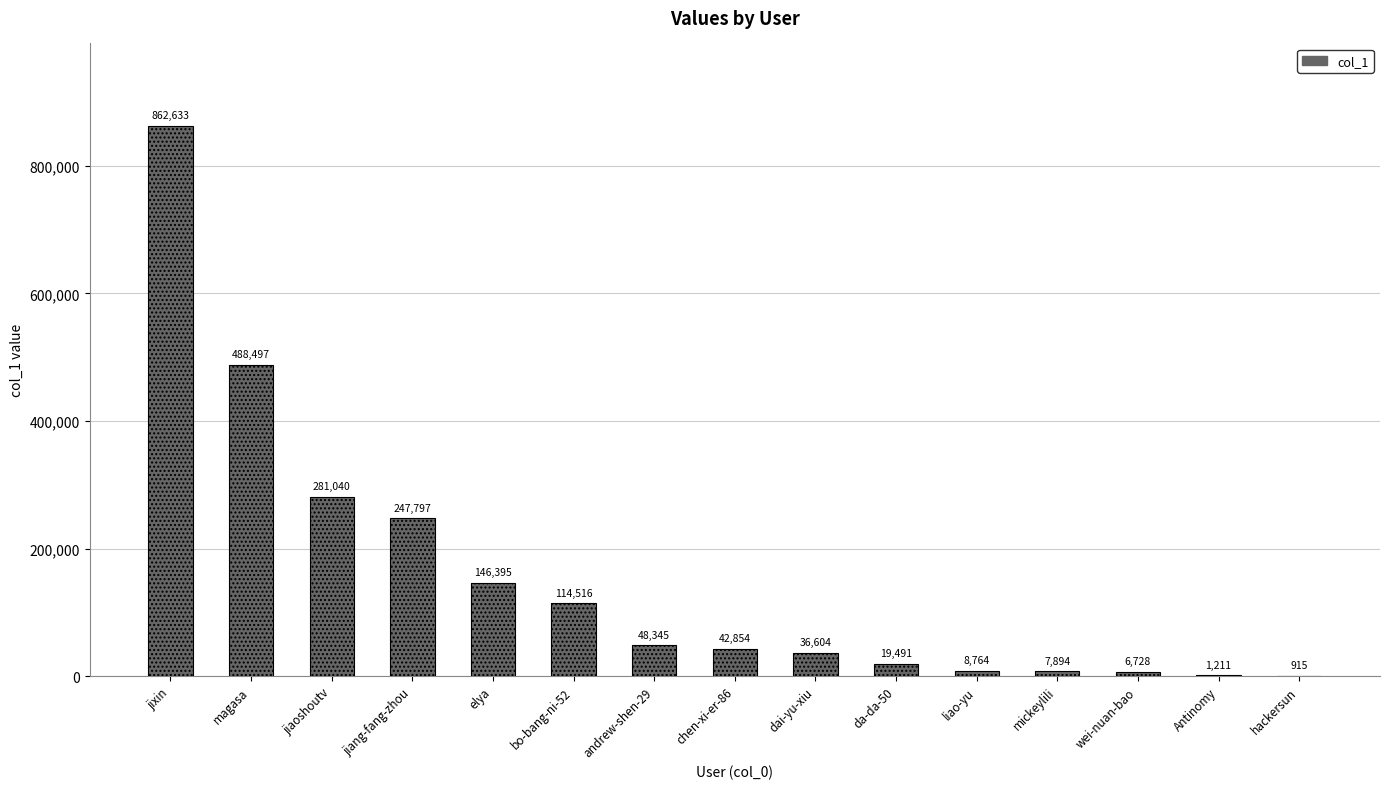

Count the number of values greater than 42854.

7